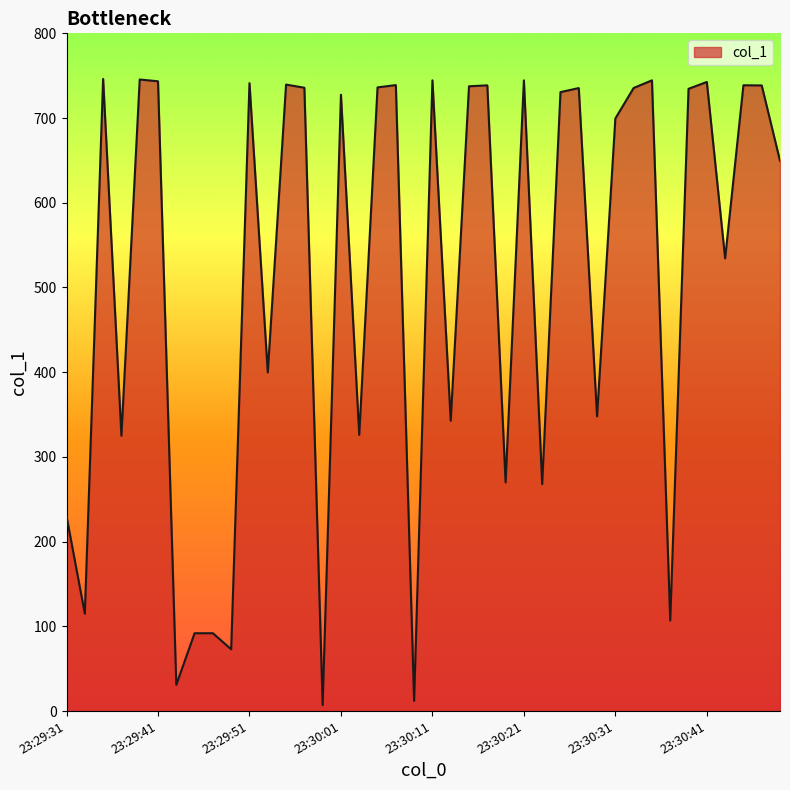

What is the sum of all values?

20440.6